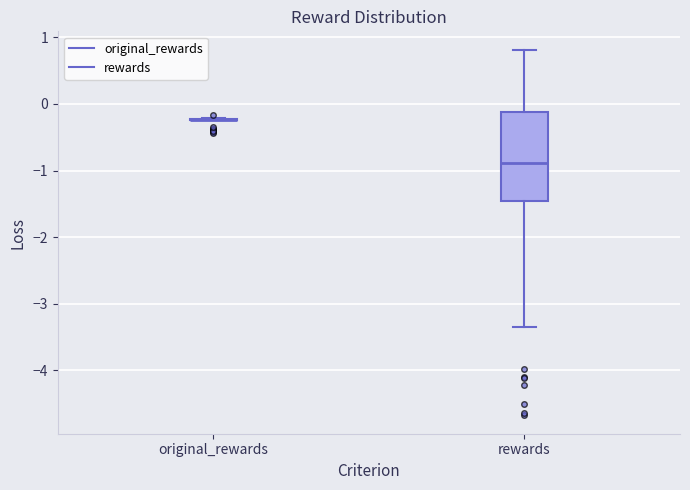

Reading left to right, read every box against the y-axis: the position of its median line, the range the box covers, and the ends of its whiskers. The values are not printed on the chart, so give them approximately, as read against the axis.

original_rewards: box collapsed to a line at -0.2, whiskers -0.2 to -0.2
rewards: median -0.9, box -1.5 to -0.1, whiskers -3.4 to 0.8